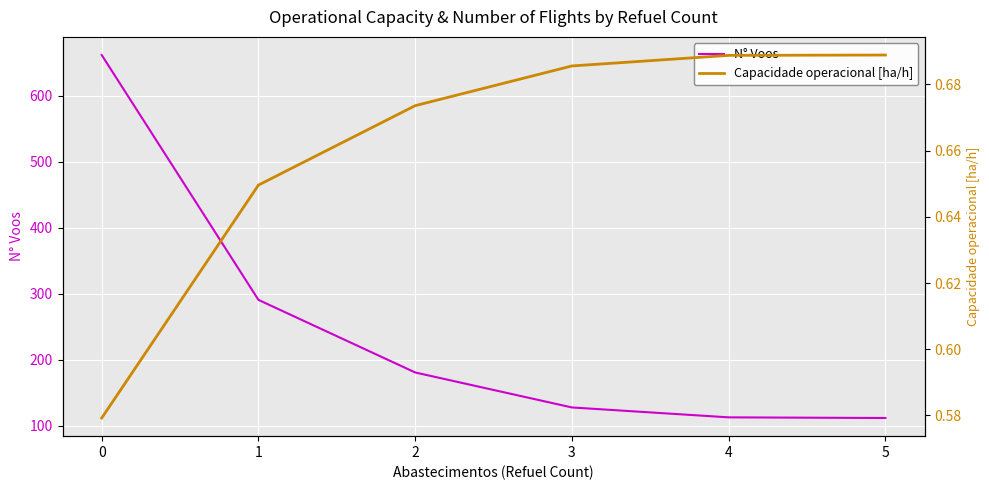

Which series has the largest total across all categories?

N° Voos